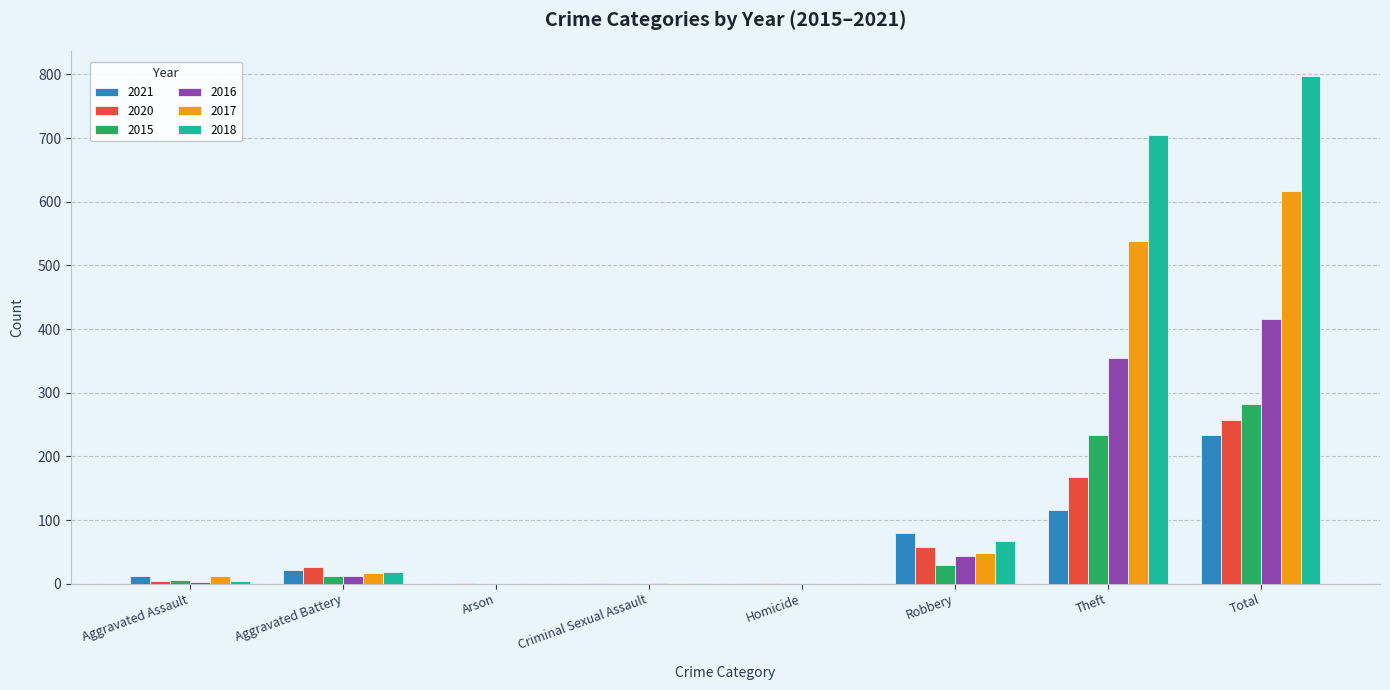

What is the total value across all series at Theft?

2114